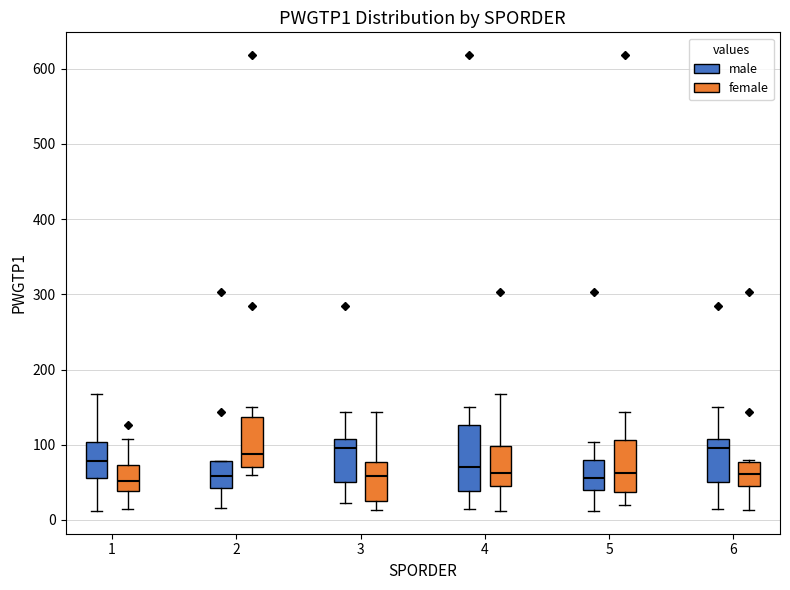

Reading left to right, read every box against the y-axis: the position of its median line, the range the box covers, and the ends of its whiskers. The values are not printed on the chart, so give them approximately, as read against the axis.

1 (male): median 80, box 60 to 100, whiskers 10 to 170
1 (female): median 50, box 40 to 70, whiskers 10 to 110
2 (male): median 60, box 40 to 80, whiskers 20 to 80
2 (female): median 90, box 70 to 140, whiskers 60 to 150
3 (male): median 100, box 50 to 110, whiskers 20 to 140
3 (female): median 60, box 30 to 80, whiskers 10 to 140
4 (male): median 70, box 40 to 130, whiskers 10 to 150
4 (female): median 60, box 50 to 100, whiskers 10 to 170
5 (male): median 60, box 40 to 80, whiskers 10 to 100
5 (female): median 60, box 40 to 110, whiskers 20 to 140
6 (male): median 100, box 50 to 110, whiskers 10 to 150
6 (female): median 60, box 40 to 80, whiskers 10 to 80